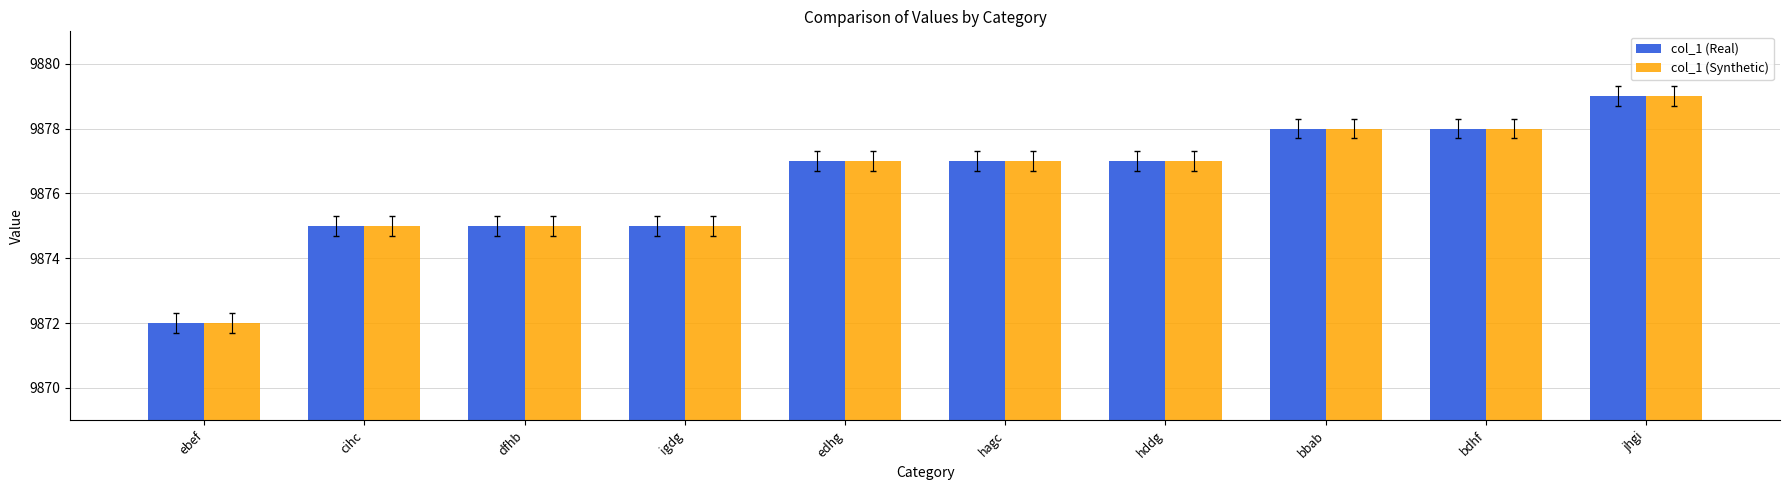

How many groups of bars are there?

10